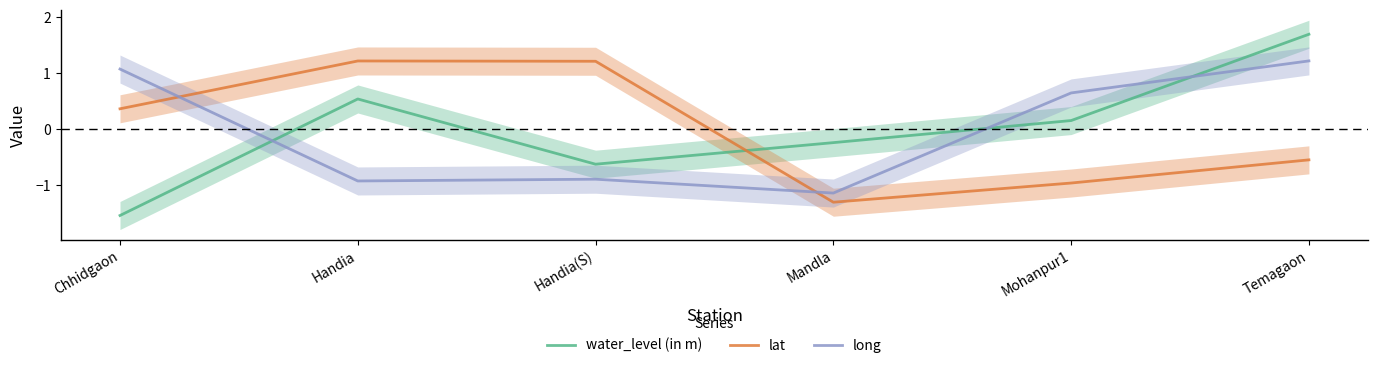

Which series has the largest range (max minus min)?

water_level (in m)